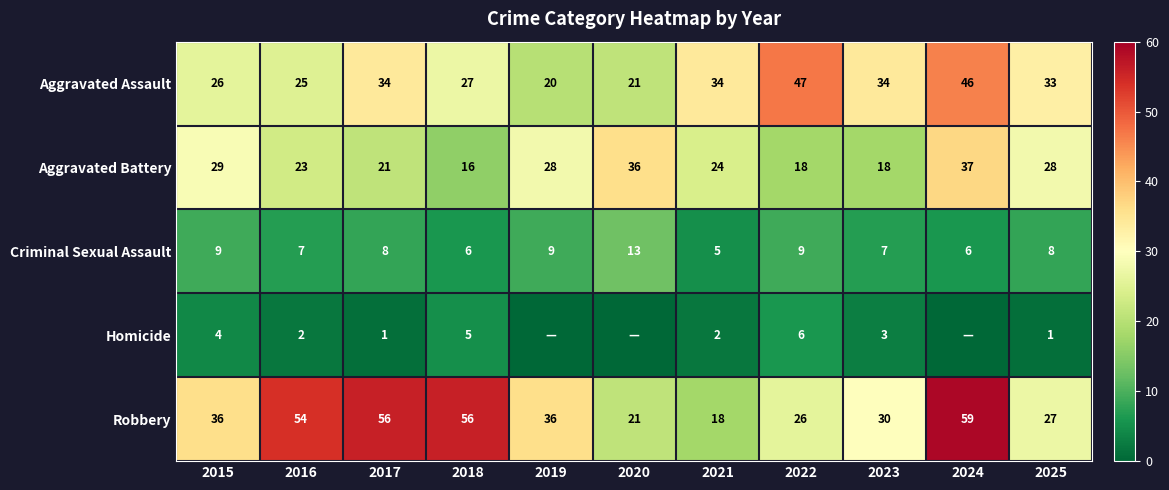

At how many categories does at least one series exceed 53?

4